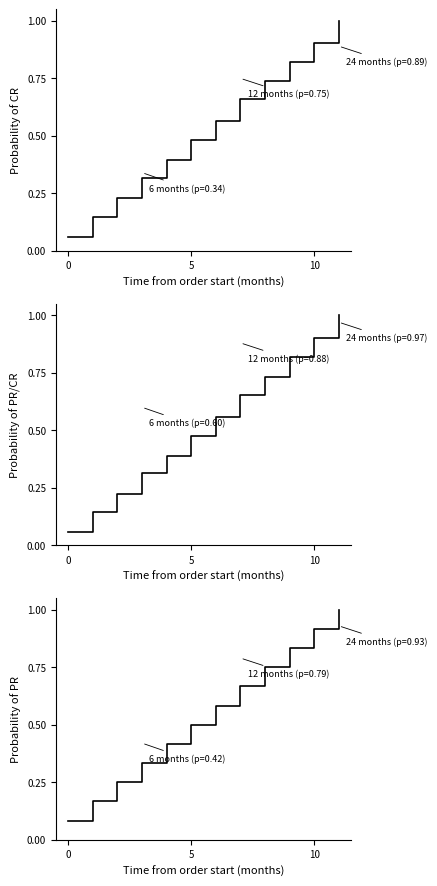

At 6, list the series in order from largest to smallest.

Probability of PR, Probability of CR, Probability of PR/CR